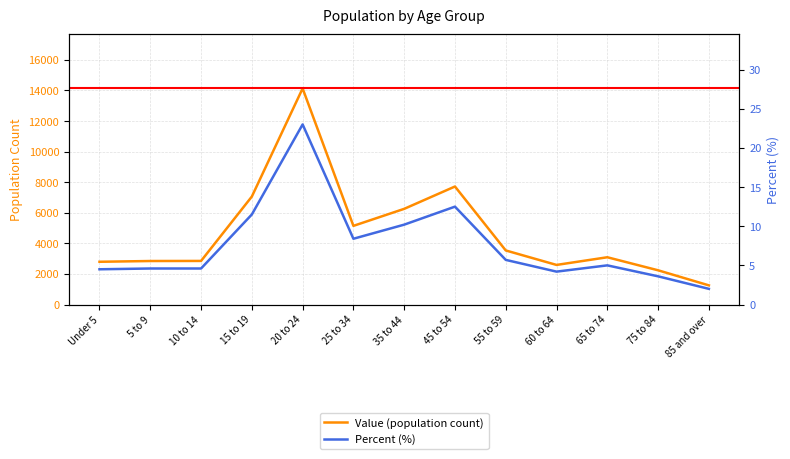

What is the value of the Value (population count) point at the 3rd from the left?

2850.0